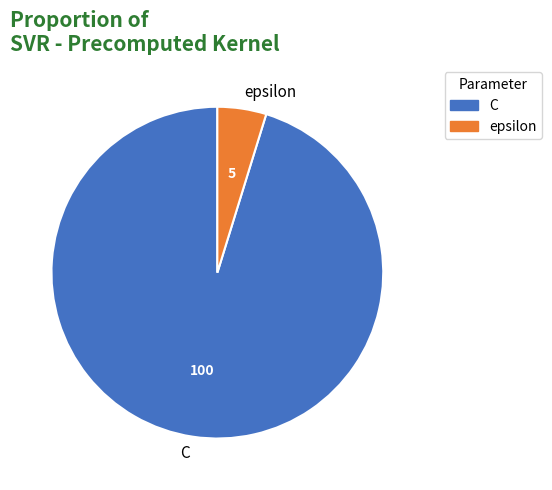

True or false: epsilon accounts for 13% of the total.

False